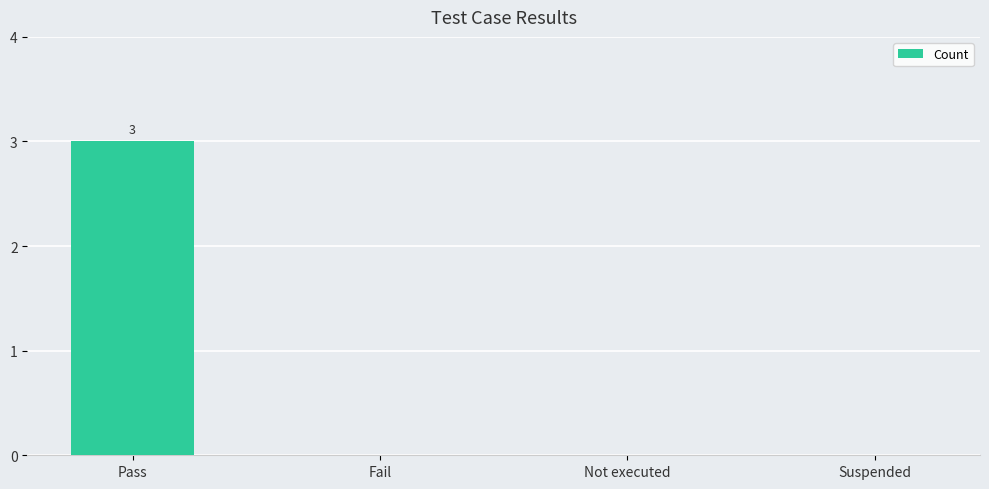

What is the maximum value shown in the chart?

3